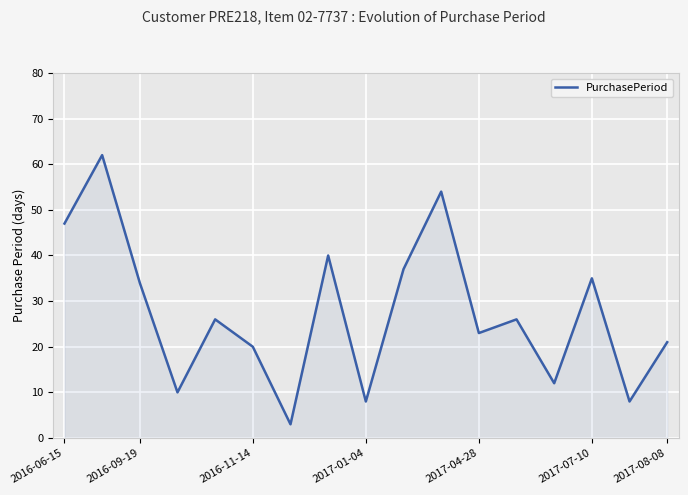

Reading right to left, what are all the values shown in this chart?

21	8	35	12	26	23	54	37	8	40	3	20	26	10	34	62	47